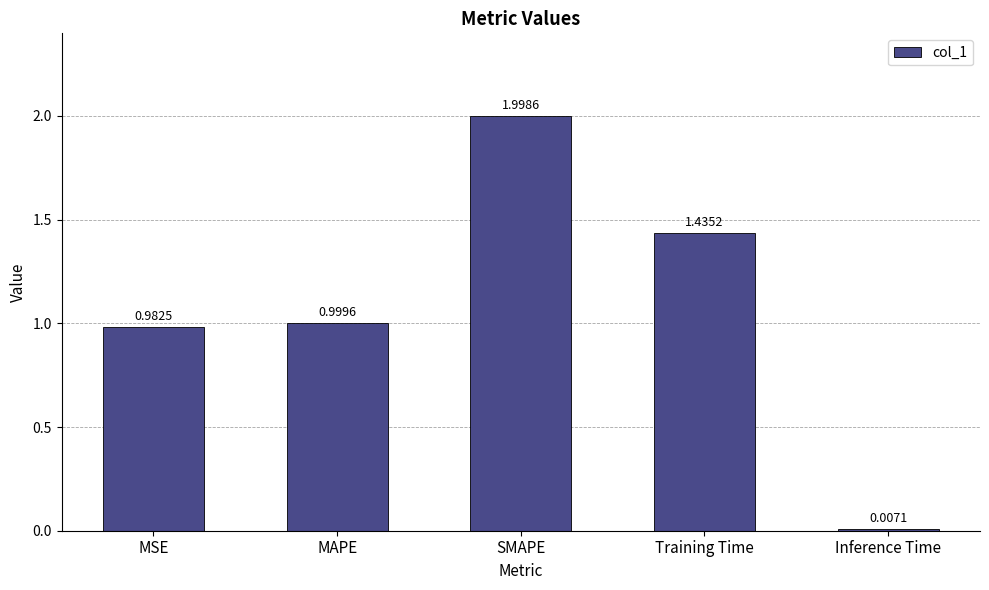

What is the change in value from MAPE to SMAPE?

+1.0